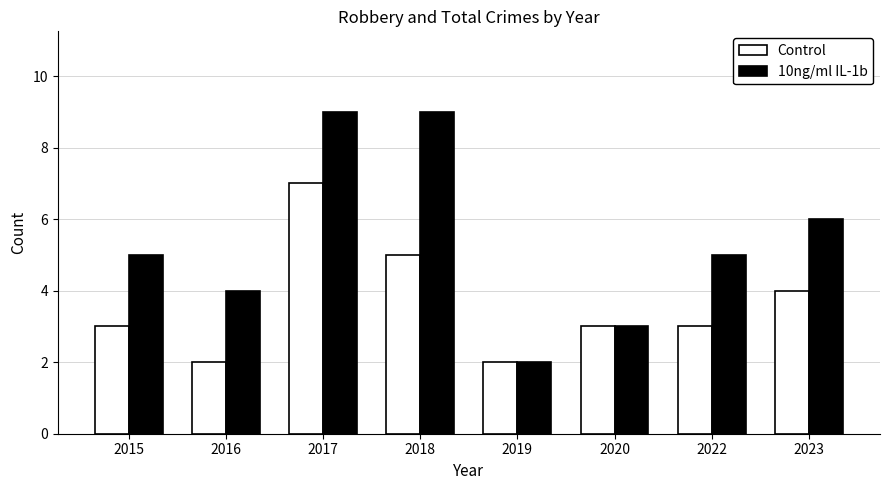

The Control series shows 3 at 2016. True or false?

False